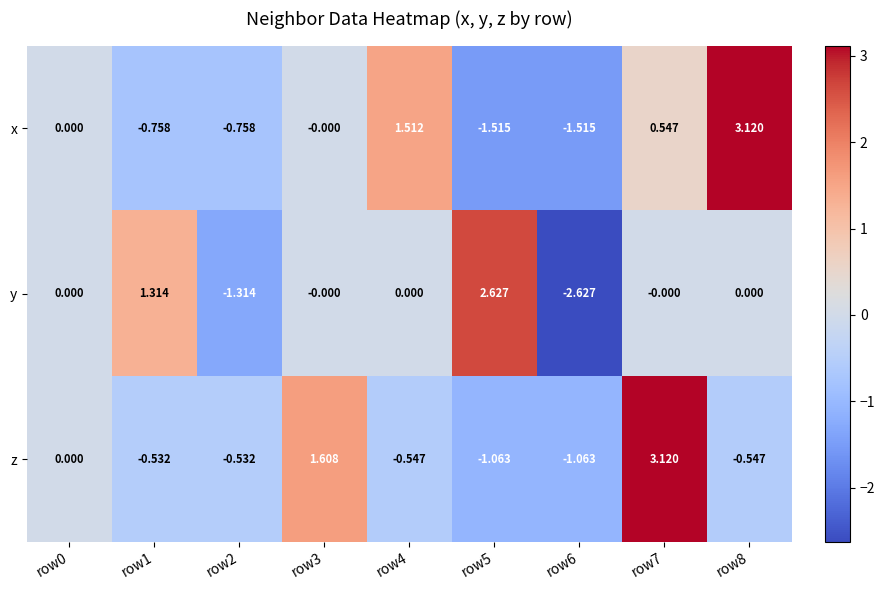

At which category is the sum across all series the highest?

row7